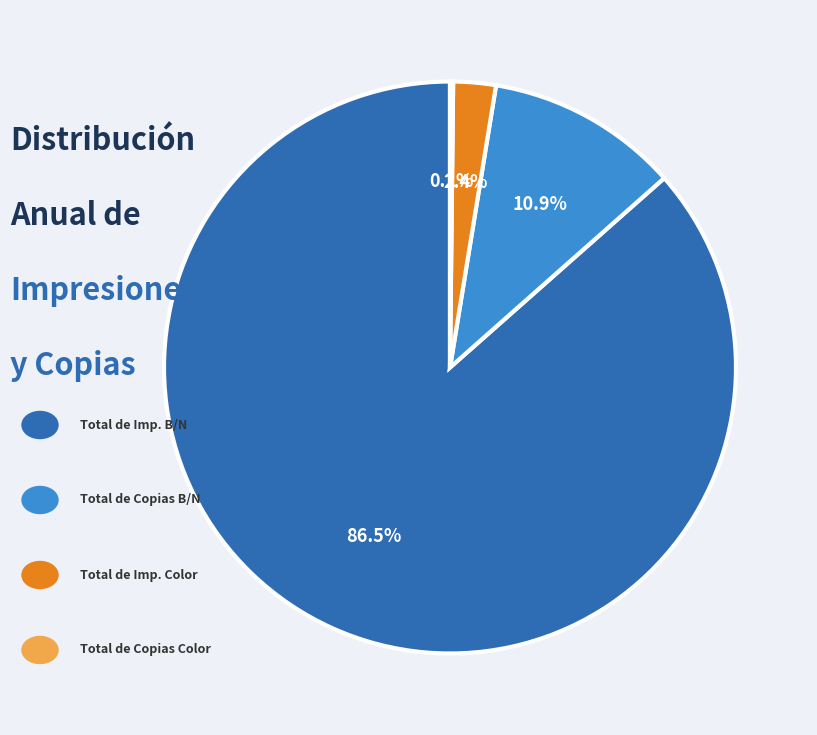

Is there a majority slice in this chart?

Yes